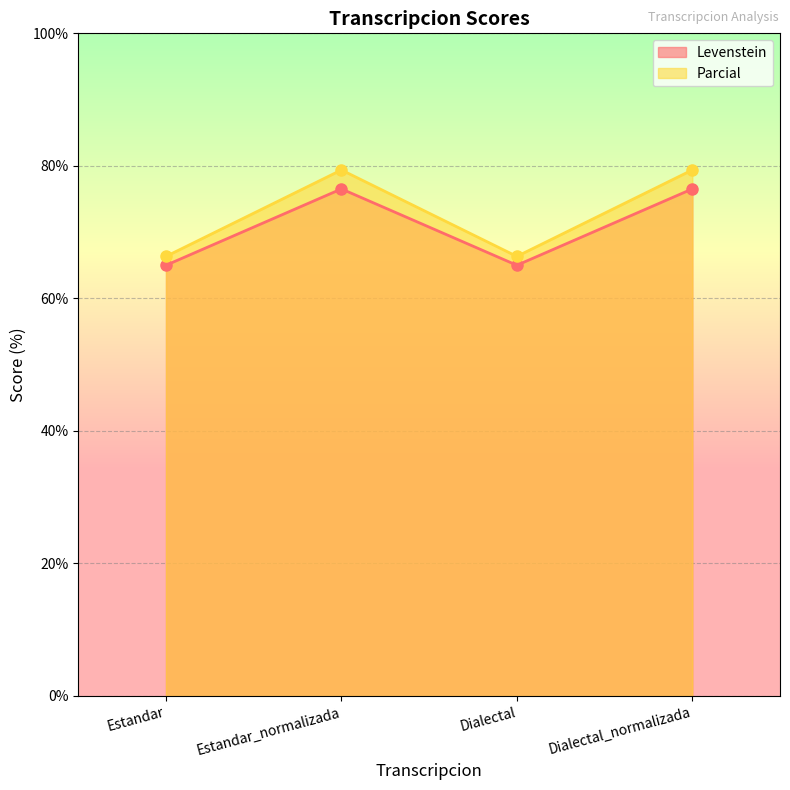

True or false: Parcial has more than 0 interior local peaks.

True